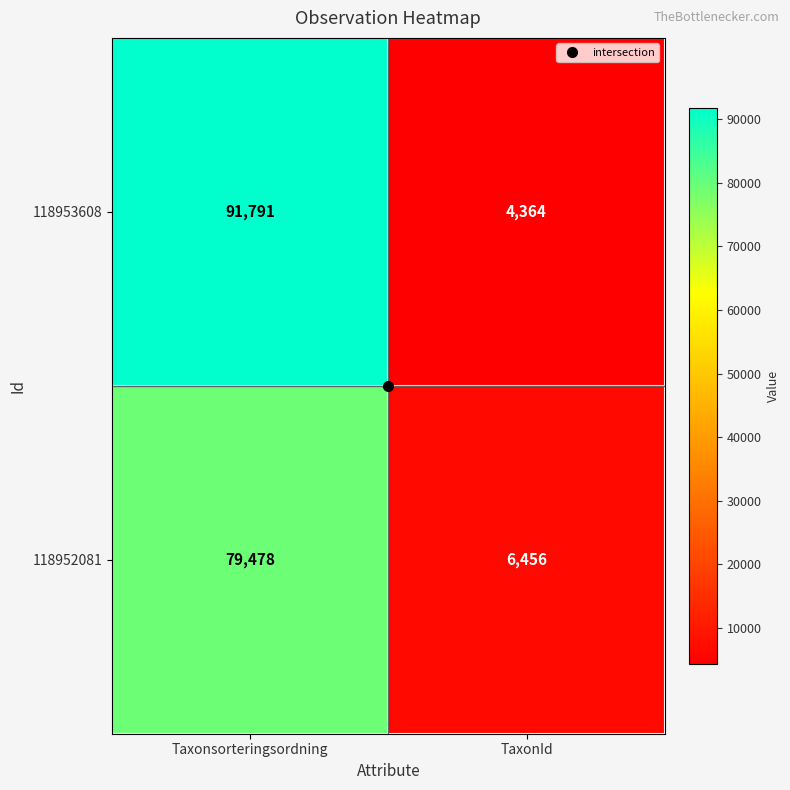

At which category does the chart reach its minimum across all series?

TaxonId